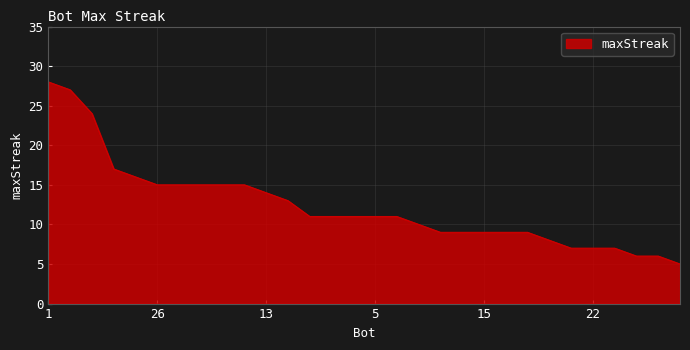

What is the difference between the maximum and minimum values?

23